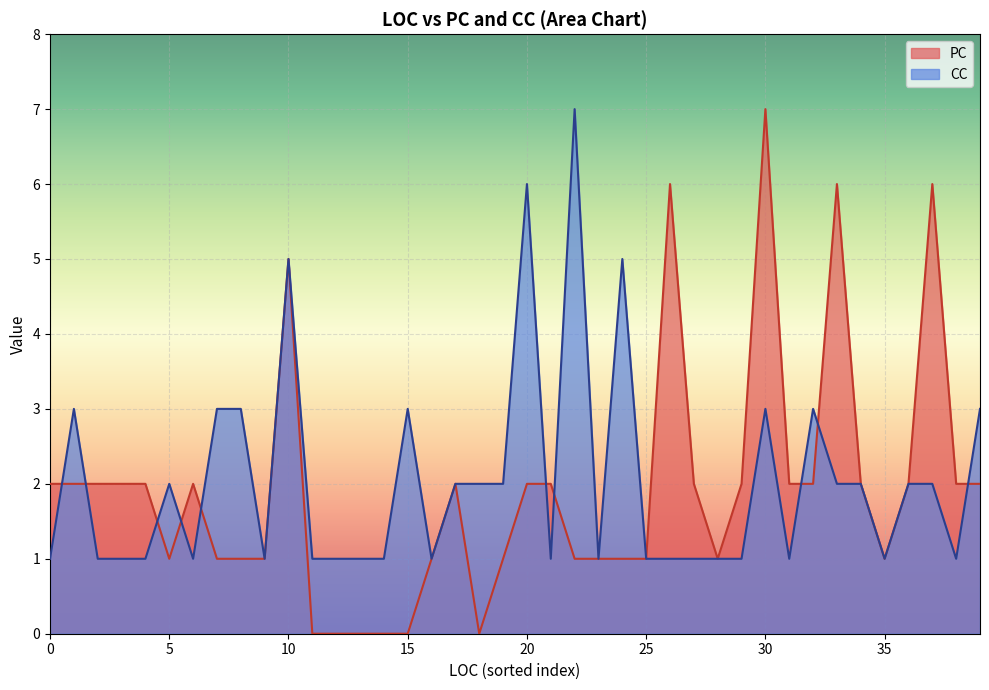

In PC, how many points are lower than both neighbors (excluding endpoints)?

4